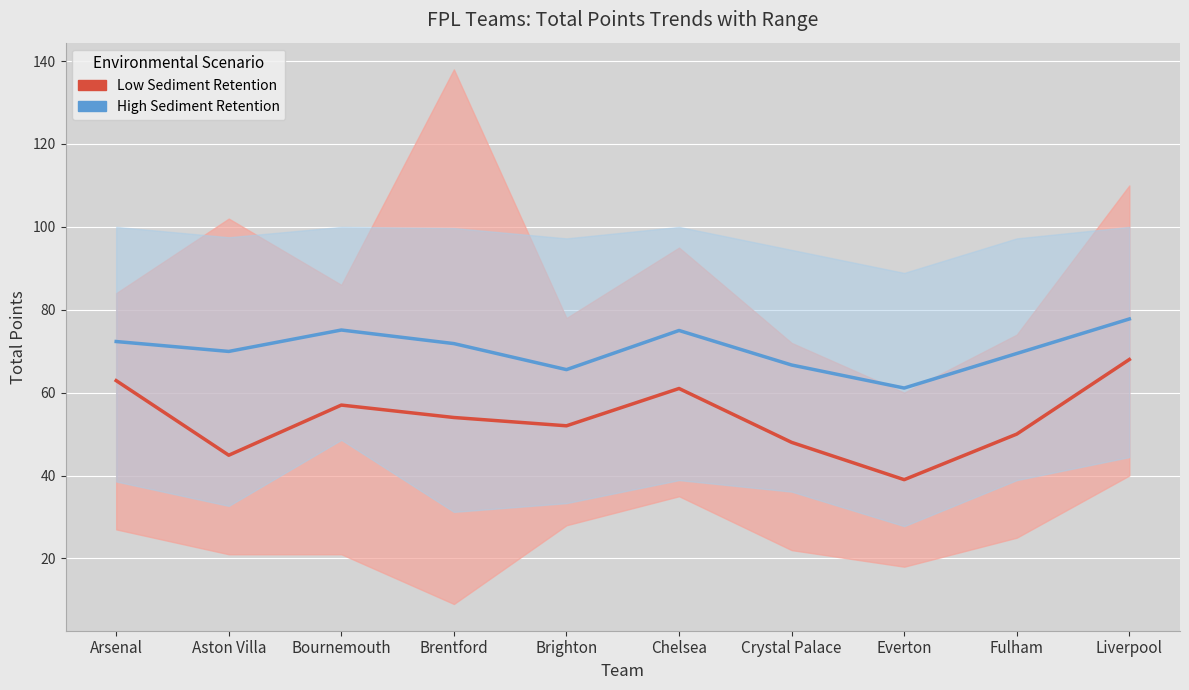

True or false: High Retention (Minutes Mean) and Low Retention (Total Points Mean) cross at least once.

False